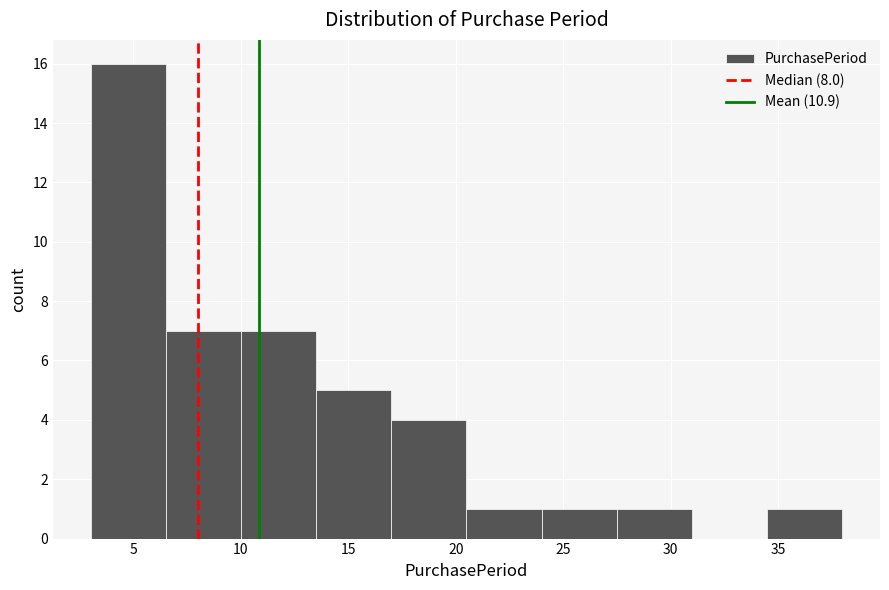

Reading left to right, list every bar in this chart as the range it spans on the x-axis followed by its height. The values are not printed on the chart, so give them approximately, as read against the axis.

3.0 to 6.5: 16
6.5 to 10.0: 7
10.0 to 13.5: 7
13.5 to 17.0: 5
17.0 to 20.5: 4
20.5 to 24.0: 1
24.0 to 27.5: 1
27.5 to 31.0: 1
31.0 to 34.5: 0
34.5 to 38.0: 1